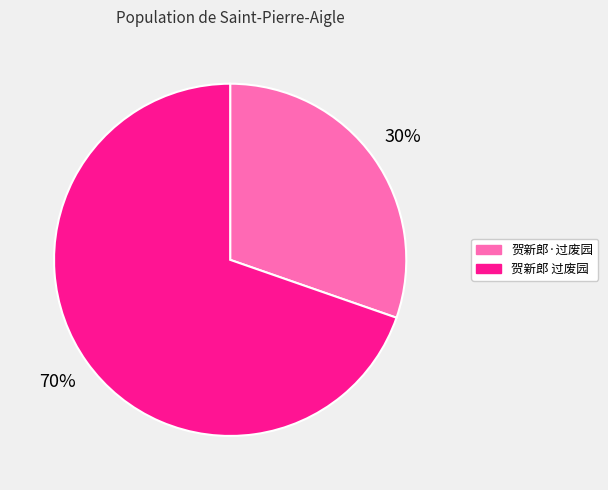

Which category has the biggest portion of the pie?

贺新郎 过废园